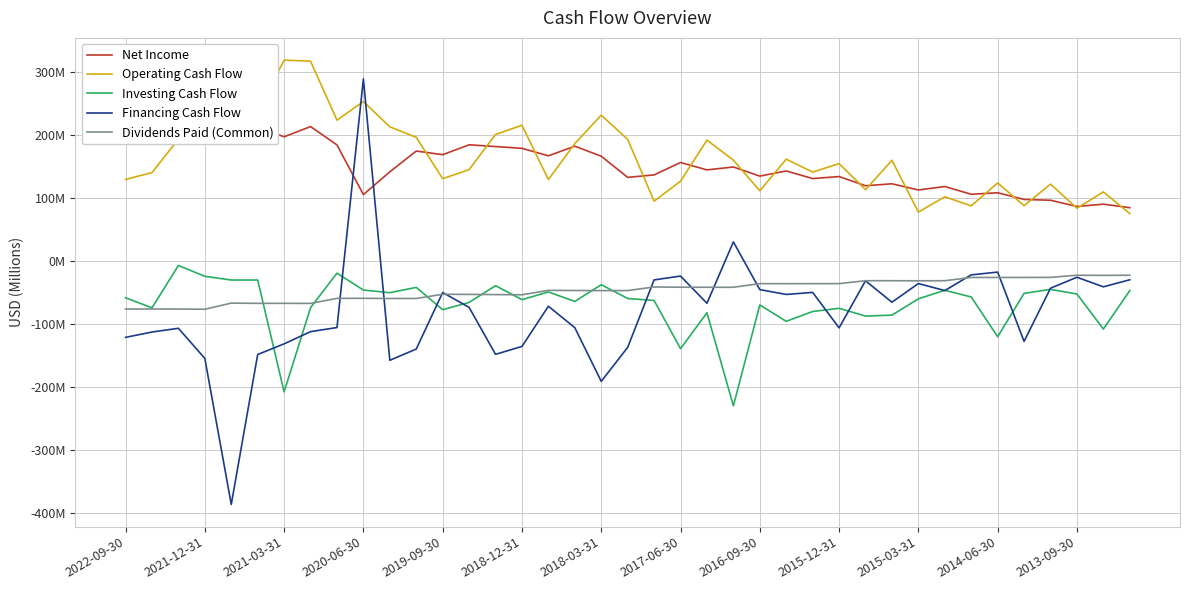

True or false: Dividends Paid (Common) has a value of -25.6 at 32.

True